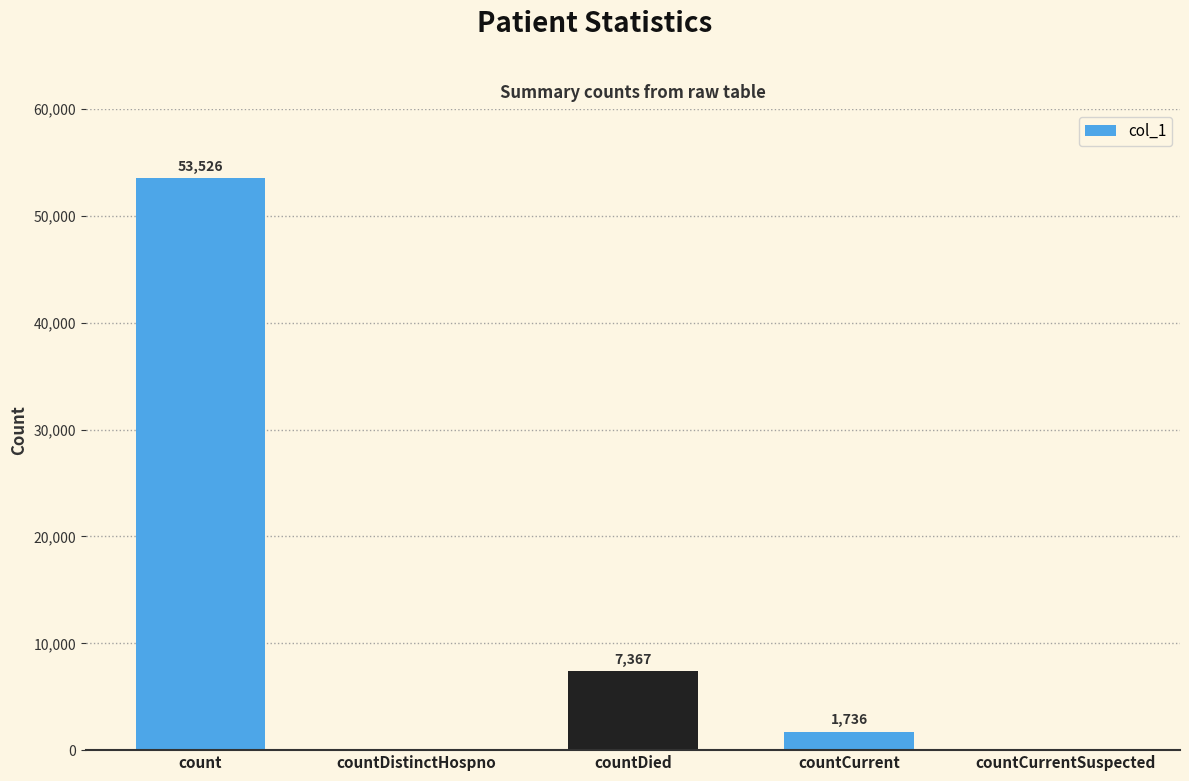

What is the sum of the values at countDistinctHospno and countCurrent?

1736